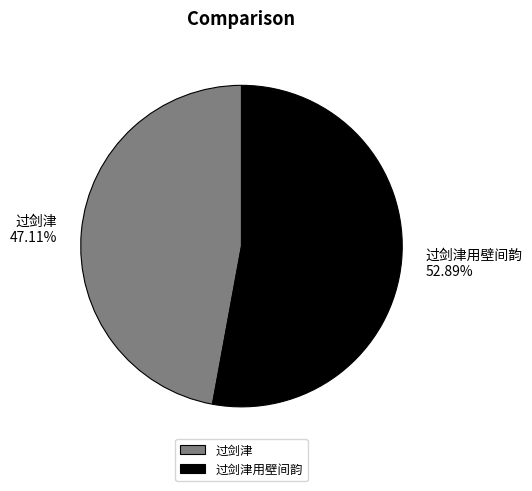

To the nearest percent, what is the difference between the 过剑津 and 过剑津用壁间韵 slice percentages?

6%